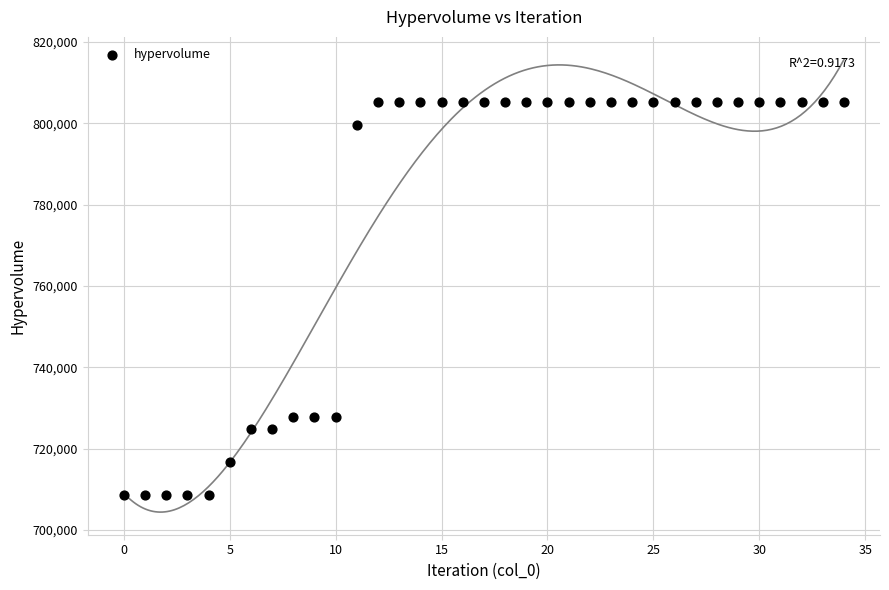

What is the range of Y values (max minus min)?

96782